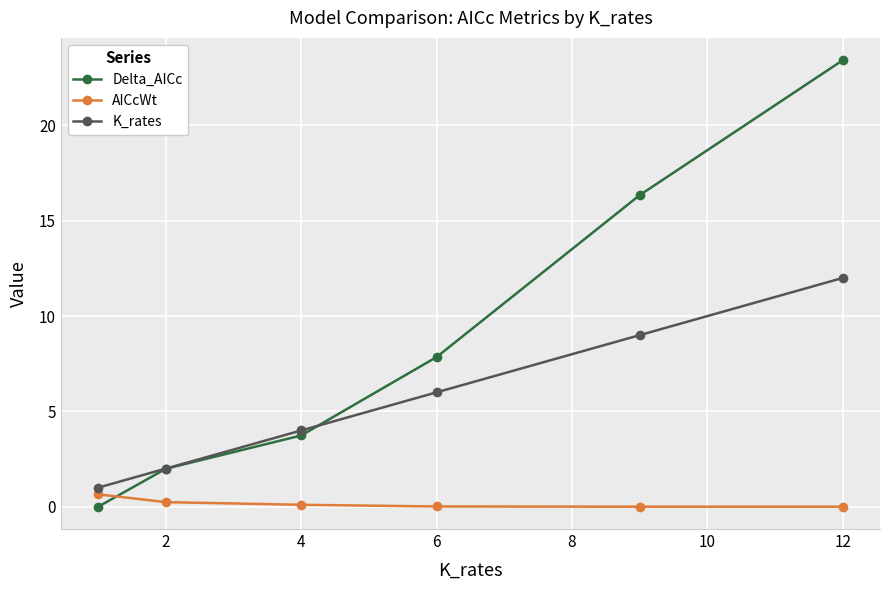

True or false: AICcWt has more than 2 points higher than both neighbors.

False